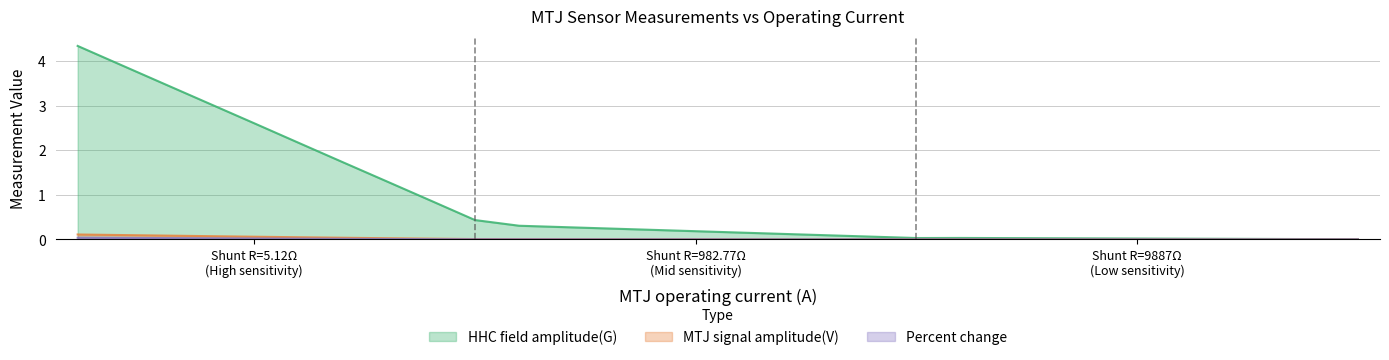

The value of Percent change at 6 is 0.0. True or false?

False